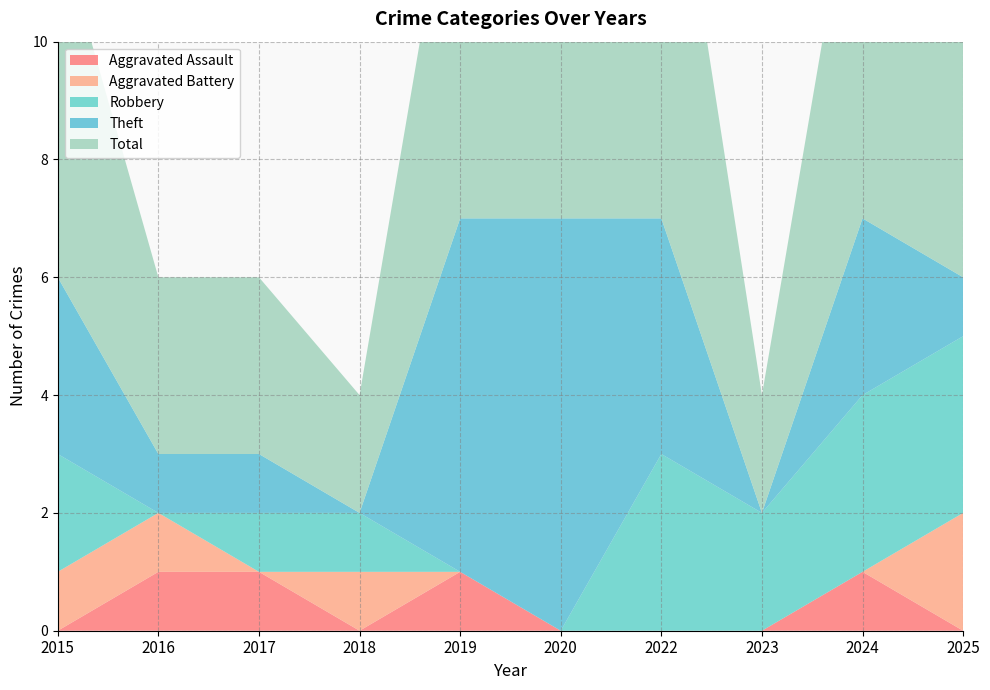

Reading right to left, extract all data points from this chart.

Aggravated Assault: 2025=0	2024=1	2023=0	2022=0	2020=0	2019=1	2018=0	2017=1	2016=1	2015=0
Aggravated Battery: 2025=2	2024=0	2023=0	2022=0	2020=0	2019=0	2018=1	2017=0	2016=1	2015=1
Robbery: 2025=3	2024=3	2023=2	2022=3	2020=0	2019=0	2018=1	2017=1	2016=0	2015=2
Theft: 2025=1	2024=3	2023=0	2022=4	2020=7	2019=6	2018=0	2017=1	2016=1	2015=3
Total: 2025=6	2024=7	2023=2	2022=8	2020=7	2019=7	2018=2	2017=3	2016=3	2015=6